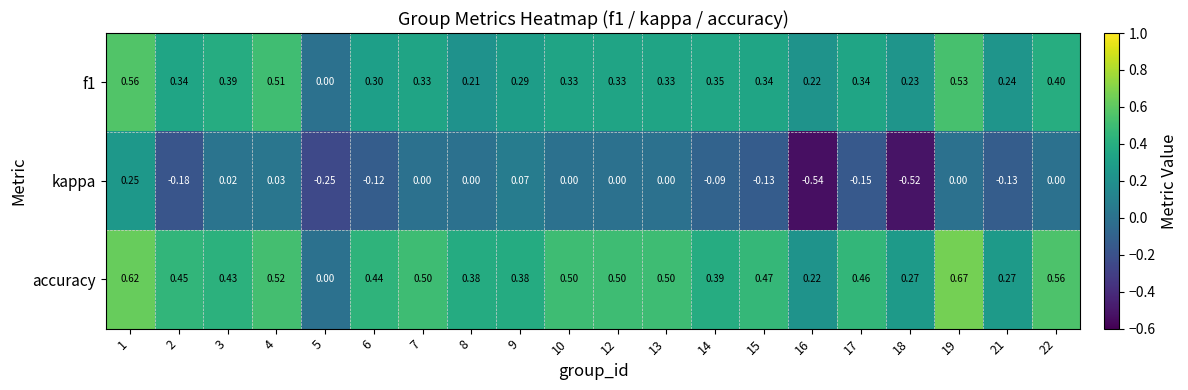

What is the difference between the highest and lowest values at 3?

0.4